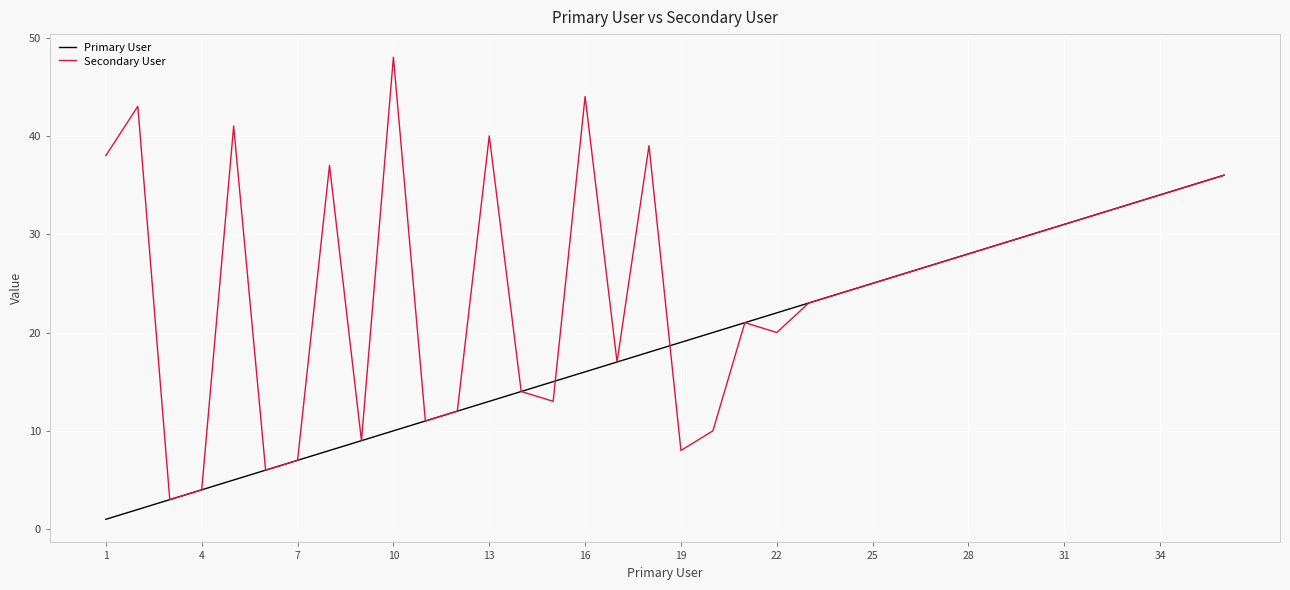

Which series has the largest range (max minus min)?

Secondary User